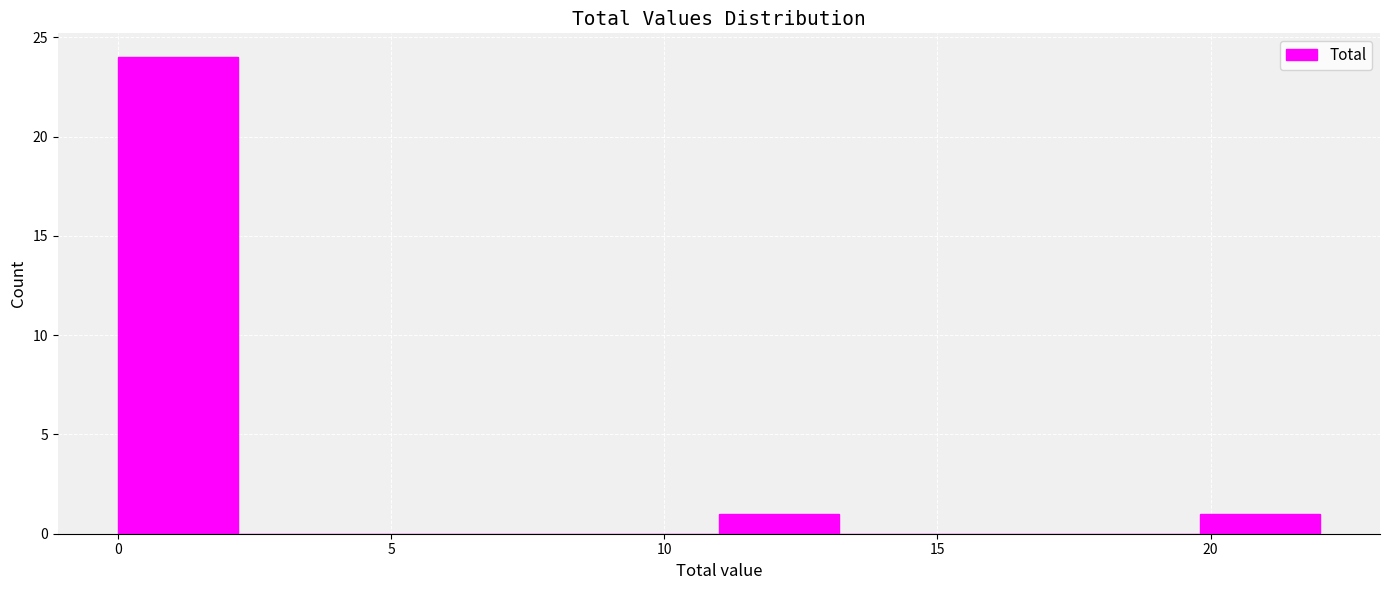

Reading left to right, list every bar in this chart as the range it spans on the x-axis followed by its height. Neither the bar edges nor the heights are printed on the chart, so give them approximately, as read against the axes.

0.0 to 2.2: 24
2.2 to 4.4: 0
4.4 to 6.6: 0
6.6 to 8.8: 0
8.8 to 11.0: 0
11.0 to 13.2: 1
13.2 to 15.4: 0
15.4 to 17.6: 0
17.6 to 19.8: 0
19.8 to 22.0: 1